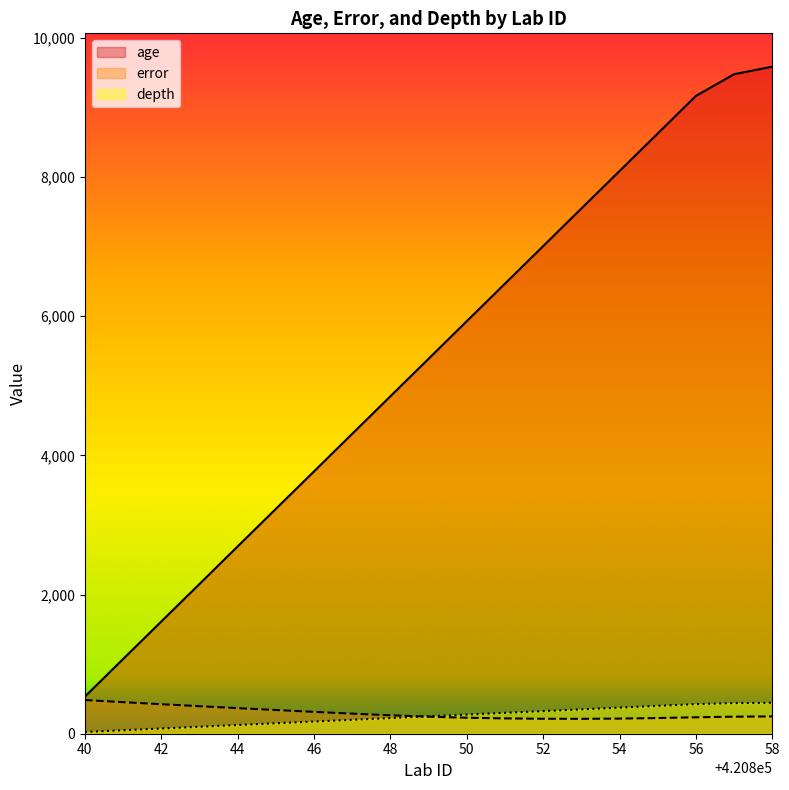

True or false: error has more than 0 points higher than both neighbors.

False